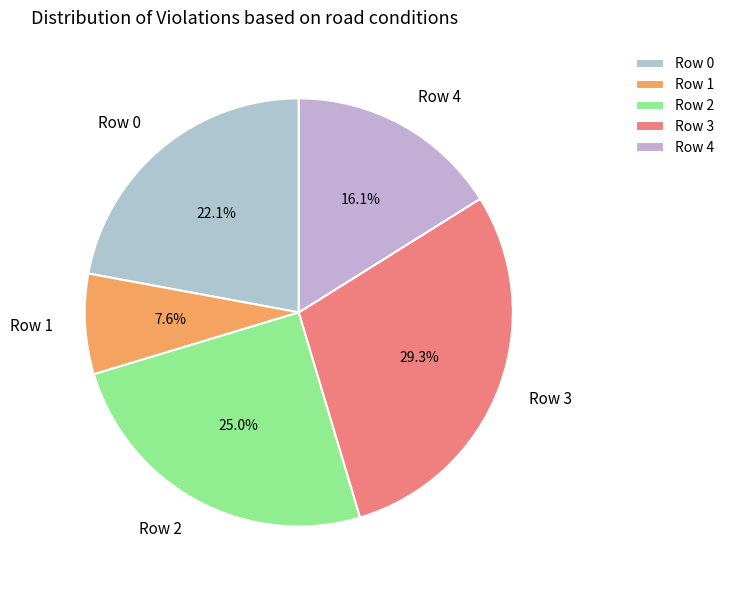

To the nearest percent, what percentage of the pie is Row 2?

25%